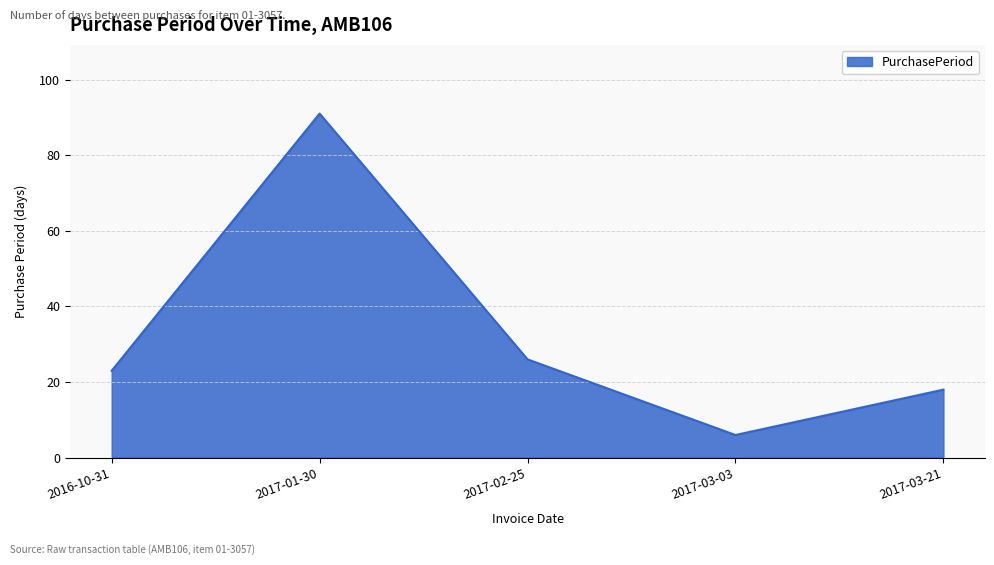

What is the minimum value shown in the chart?

6